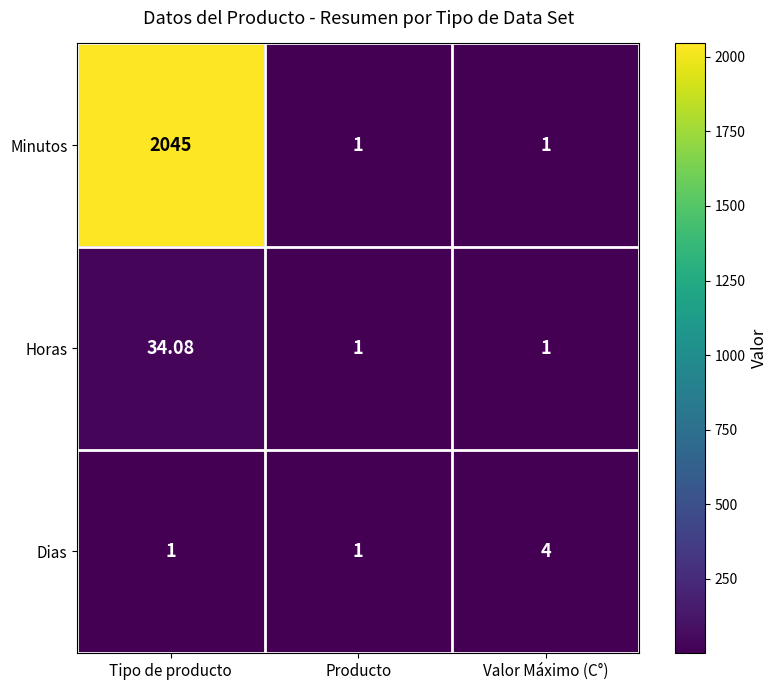

Which series changed the most between Tipo de producto and Producto?

Minutos